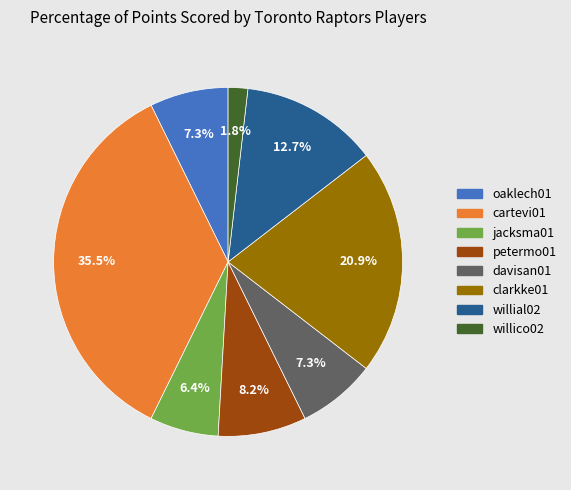

Does any single category account for the majority?

No